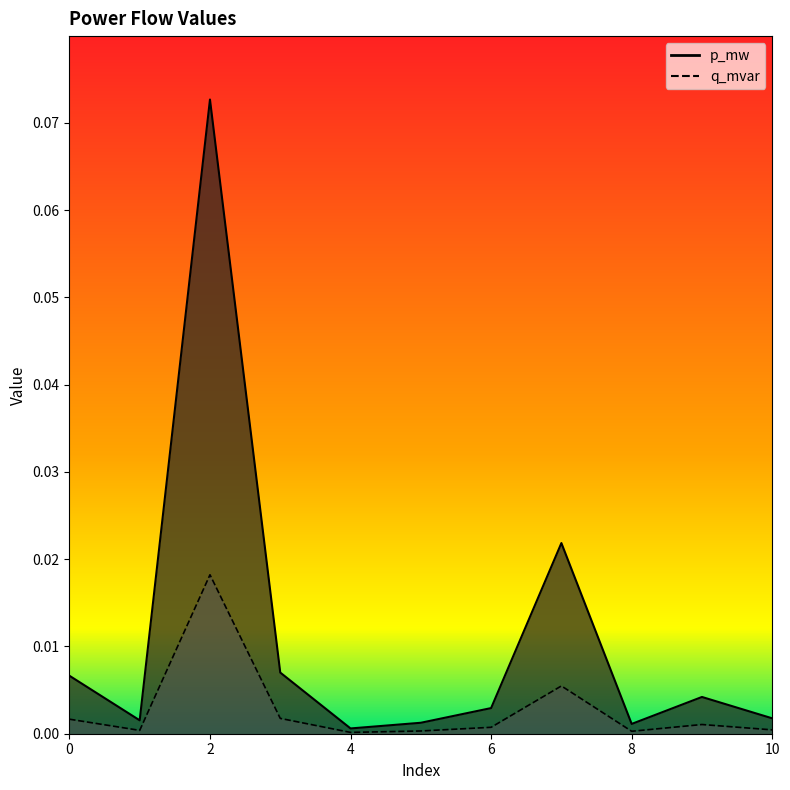

Is the value of q_mvar at 7 greater than the value of p_mw at 4?

Yes